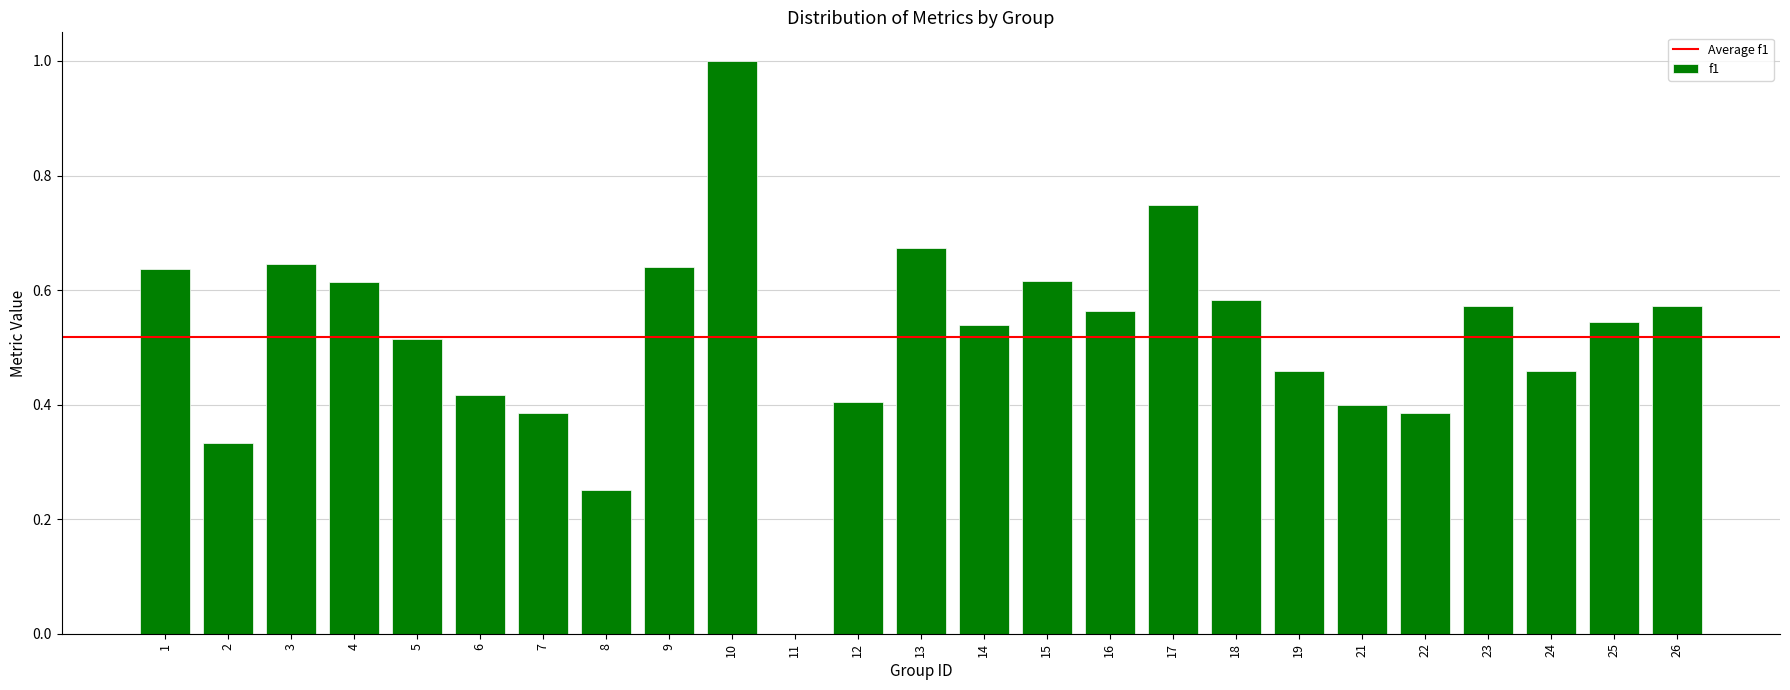

What is the maximum value shown in the chart?

1.0